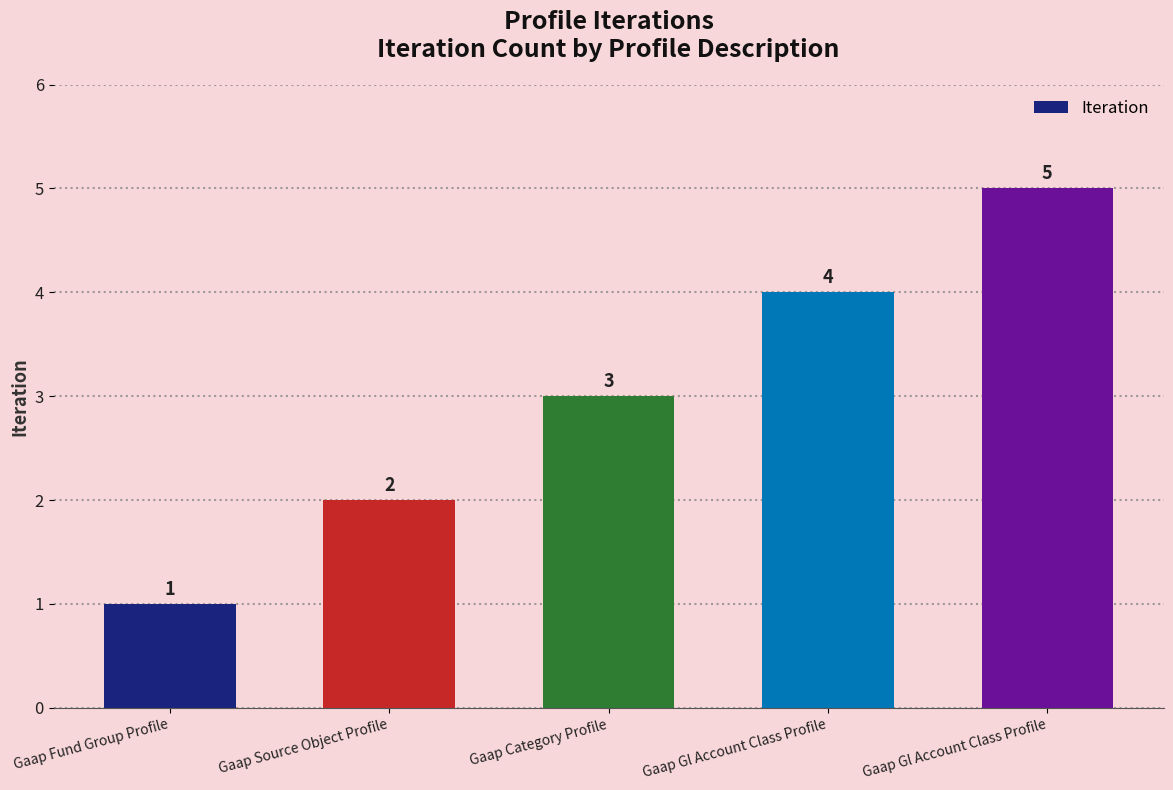

What is the sum of all values?

15